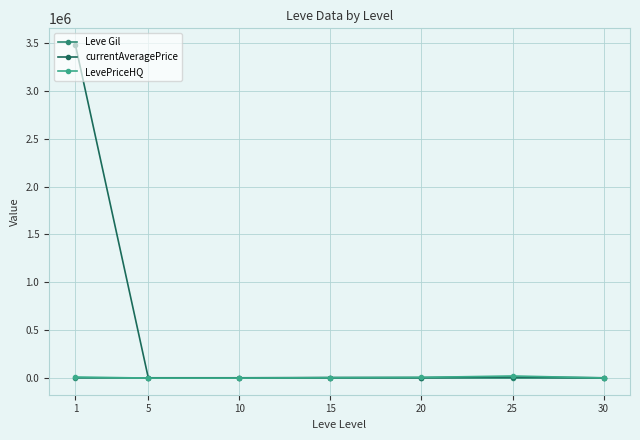

What is the sum of the Leve Gil values at 15 and 10?

1423.3